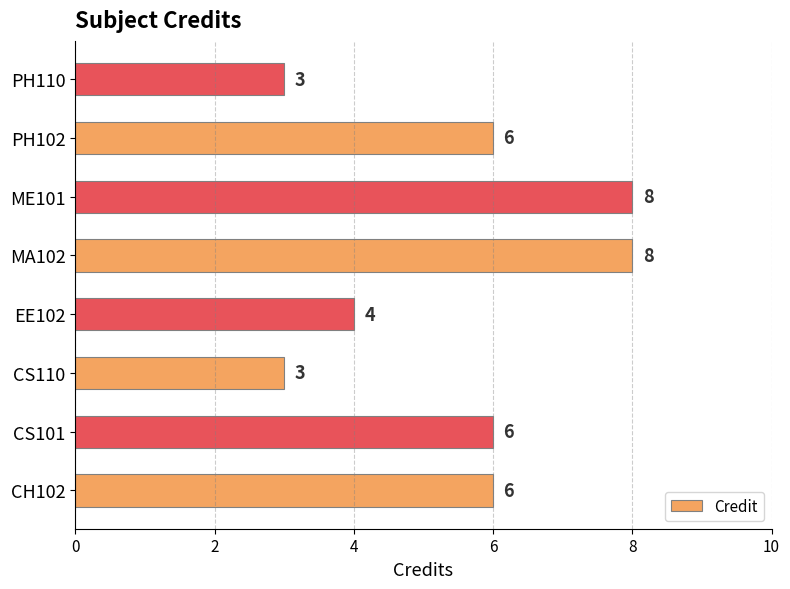

True or false: the data shows 8 at MA102.

True